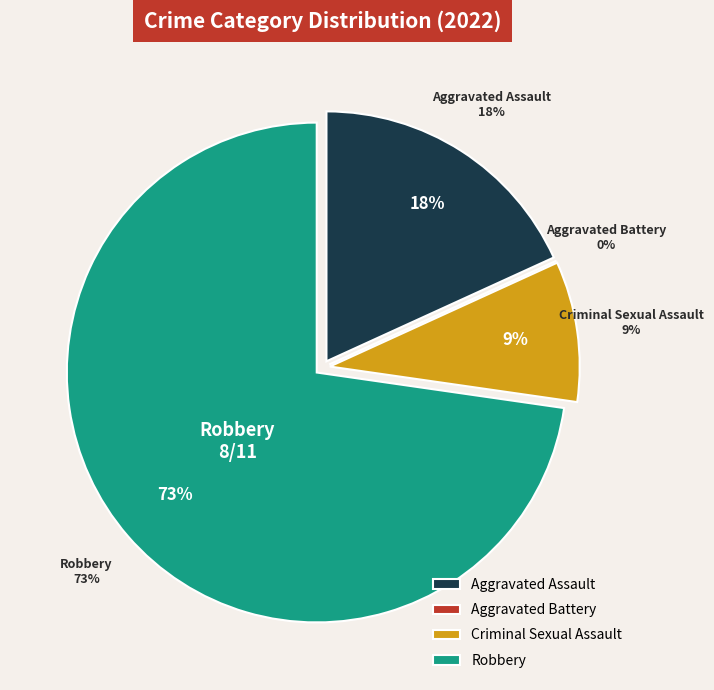

To the nearest percent, what is the difference between the largest and smallest slice percentages?

73%